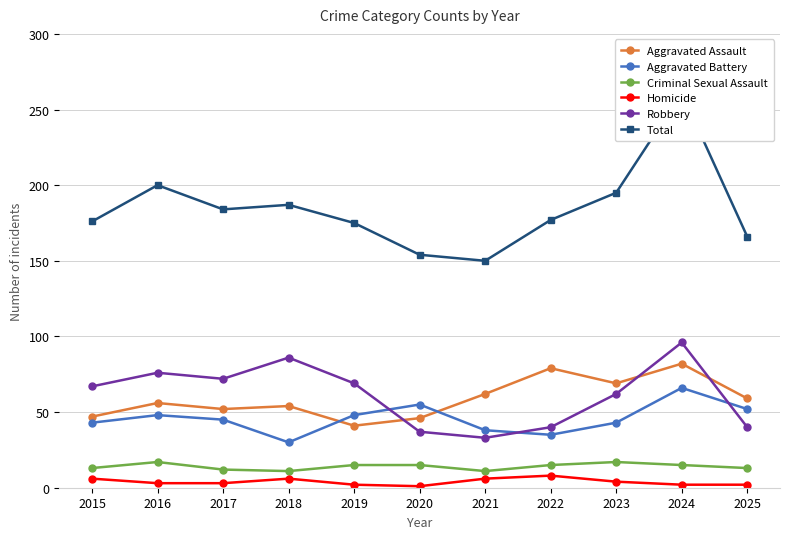

What are all the series names shown in the legend?

Aggravated Assault, Aggravated Battery, Criminal Sexual Assault, Homicide, Robbery, Total